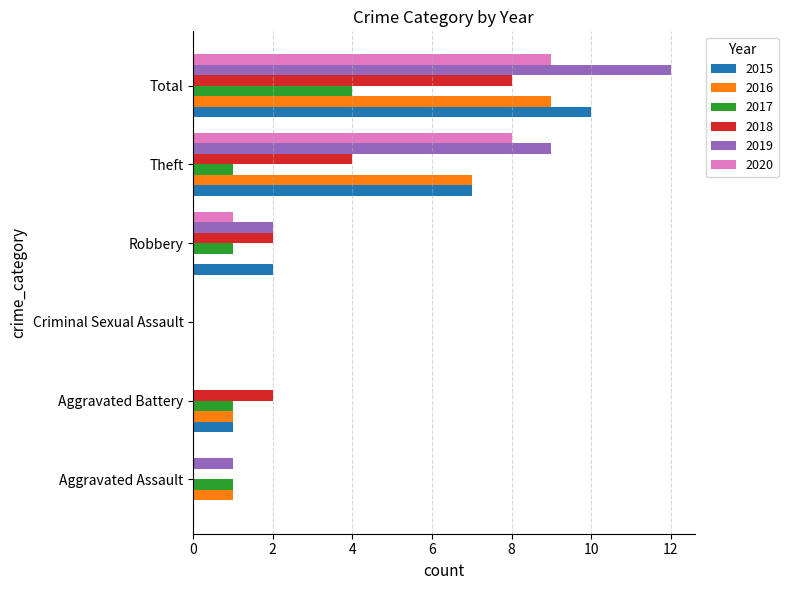

At which label does 2017 reach its peak?

Total